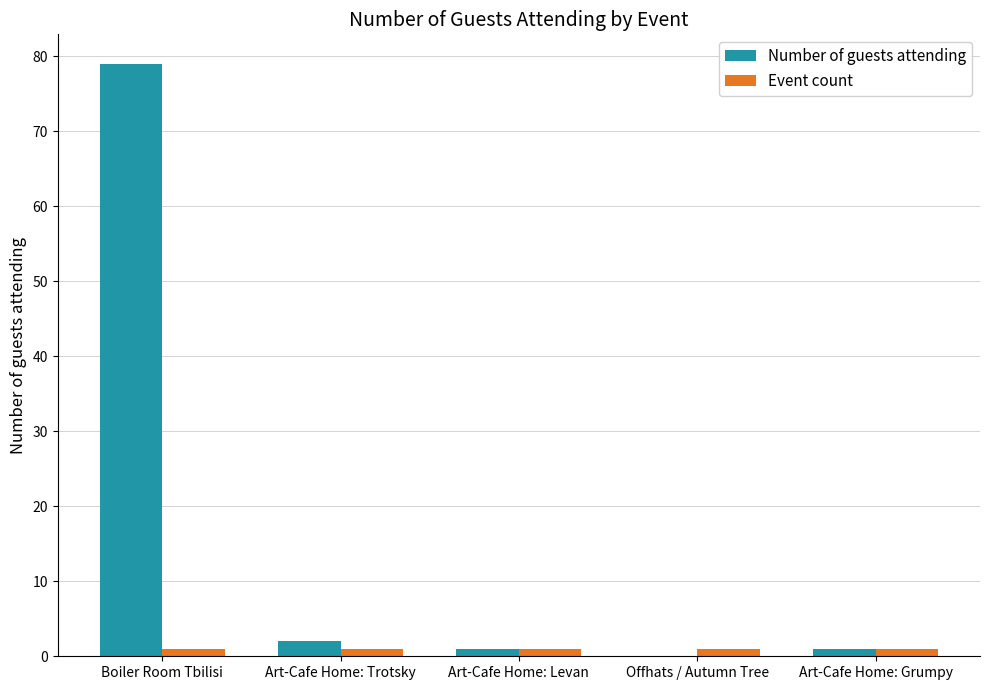

What is the approximate value of Number of guests attending at Art-Cafe Home: Grumpy?

1